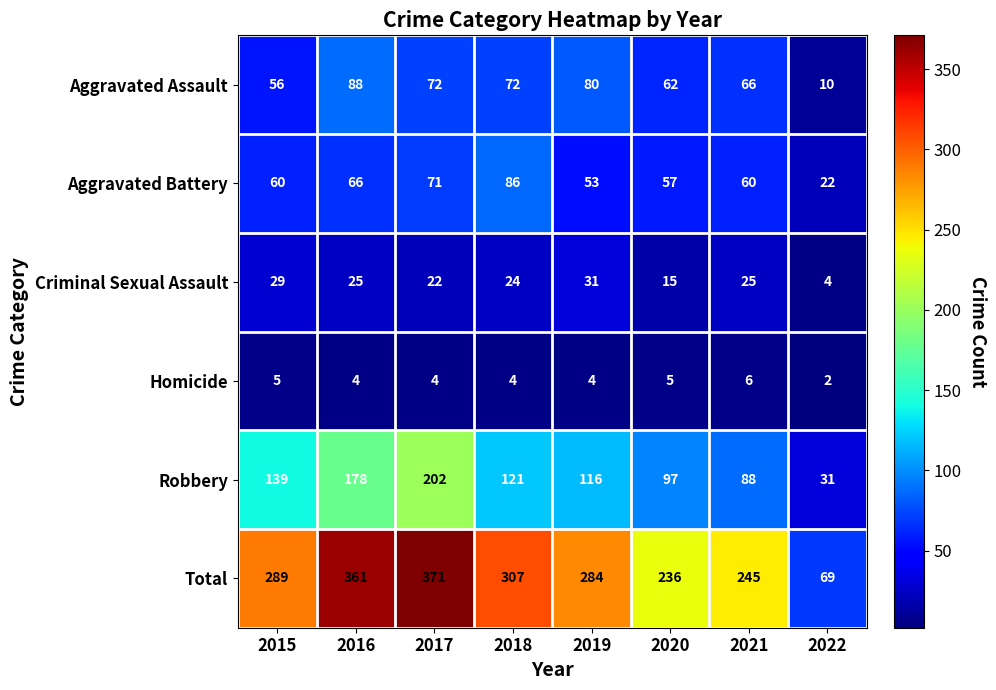

Where is Aggravated Battery nearest to the value 54?

2019